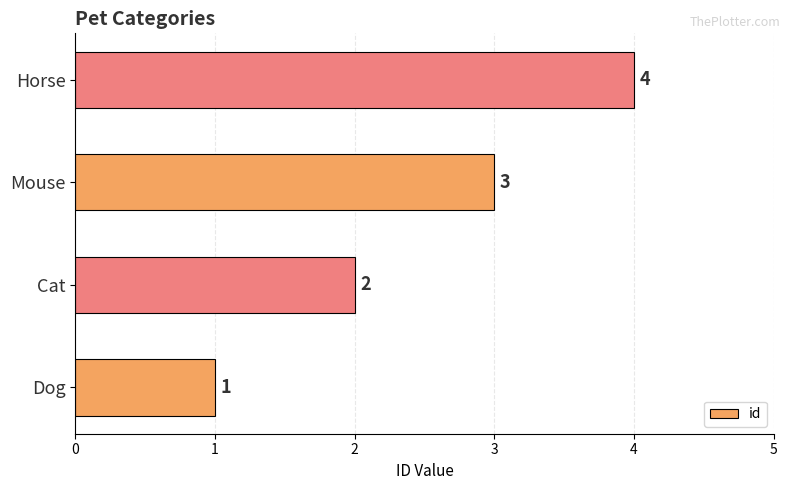

Which has a higher value, Mouse or Horse?

Horse